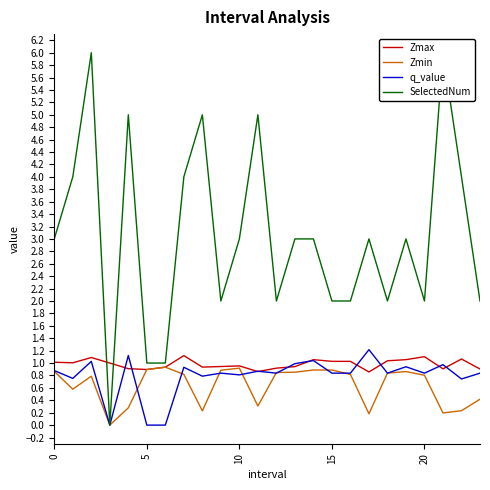

The value of Zmin at 20 is 0.8. True or false?

True